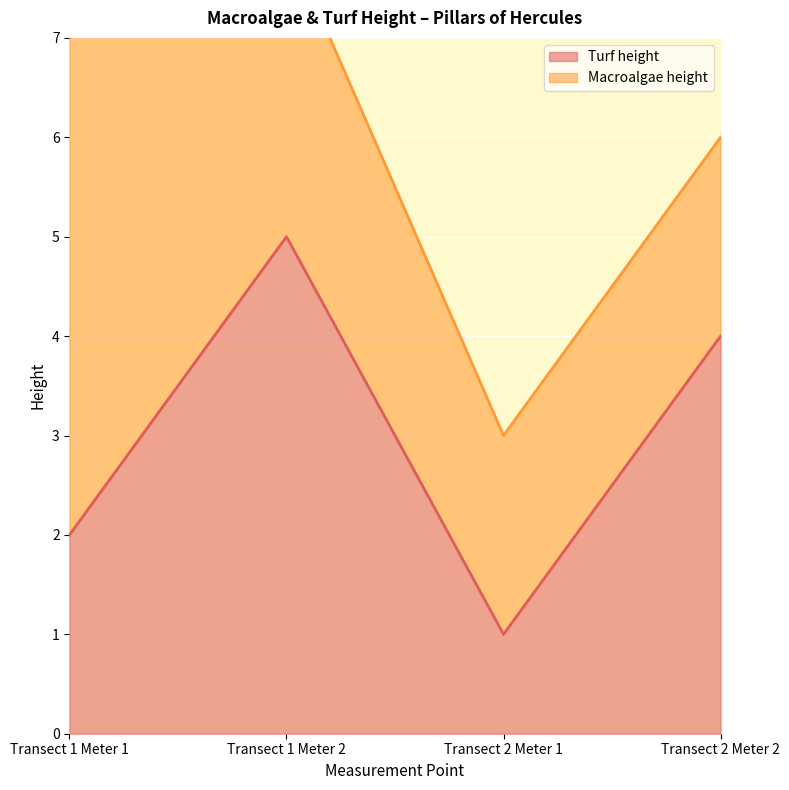

What is the sum of the values at Transect 2 Meter 1 and Transect 1 Meter 2?

6